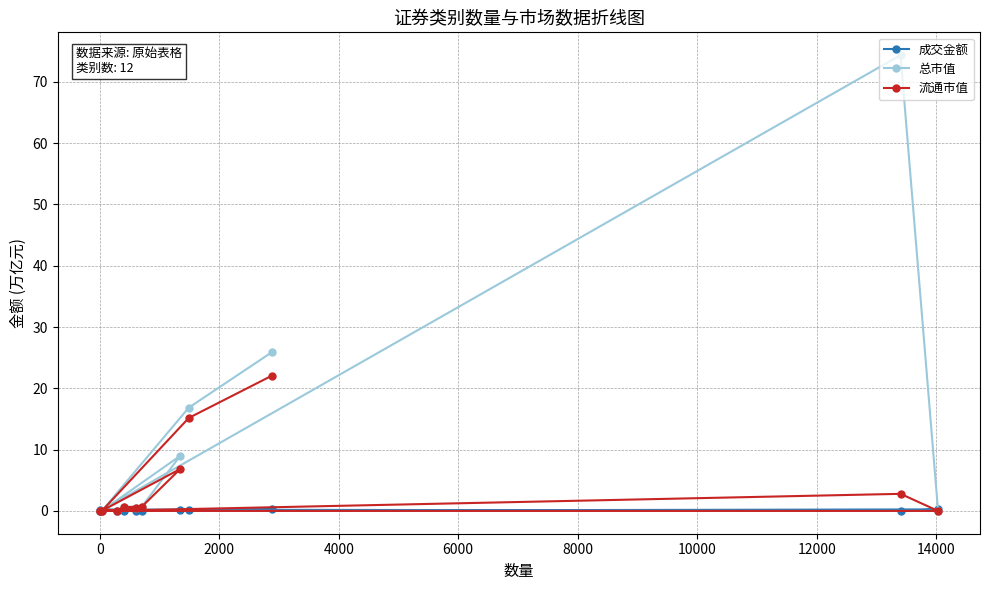

What is the value of the 总市值 point at the 9th from the left?

16.9